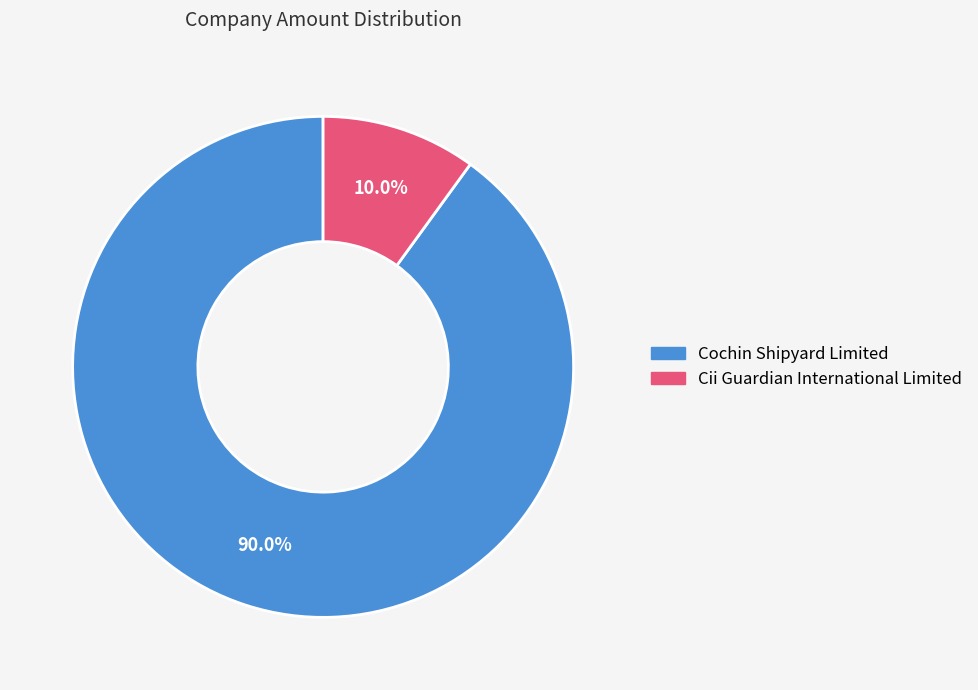

Which slice is the largest?

Cochin Shipyard Limited